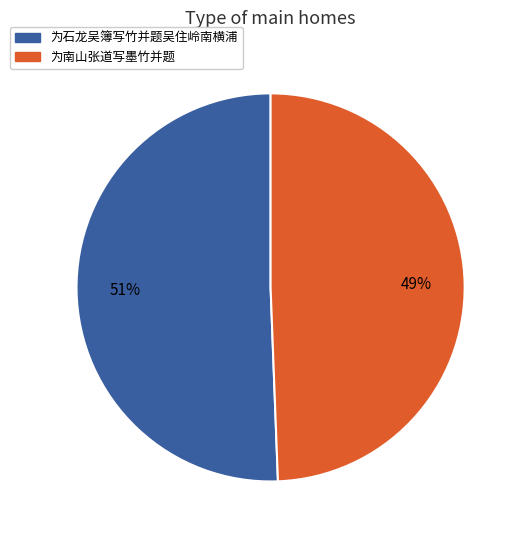

Do 为南山张道写墨竹并题 and 为石龙吴簿写竹并题吴住岭南横浦 together represent more than half of the pie?

Yes